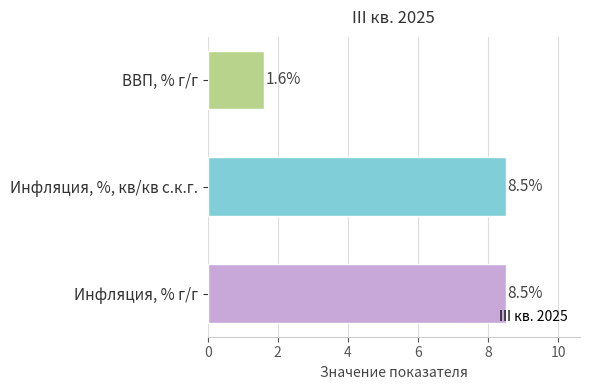

What is the difference between the maximum and minimum values?

6.9